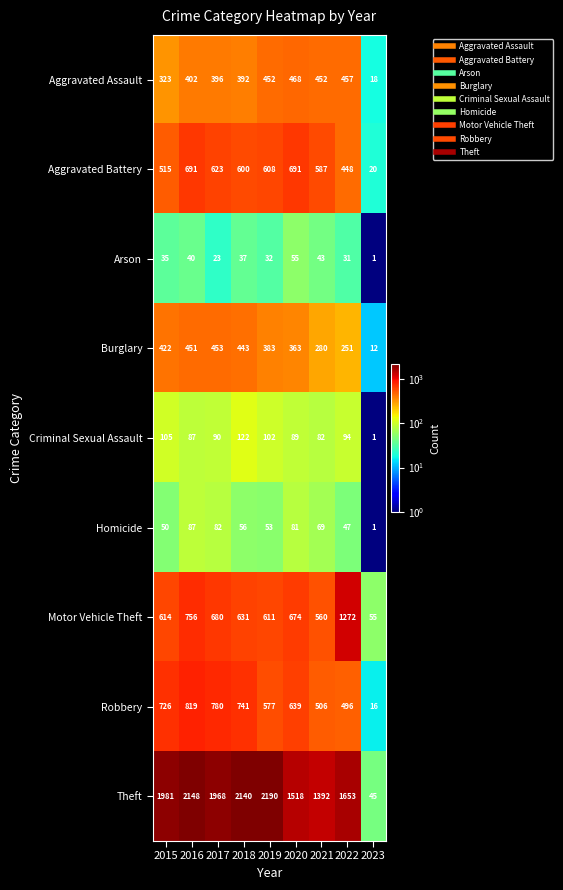

What is the maximum value shown in the chart?

2190